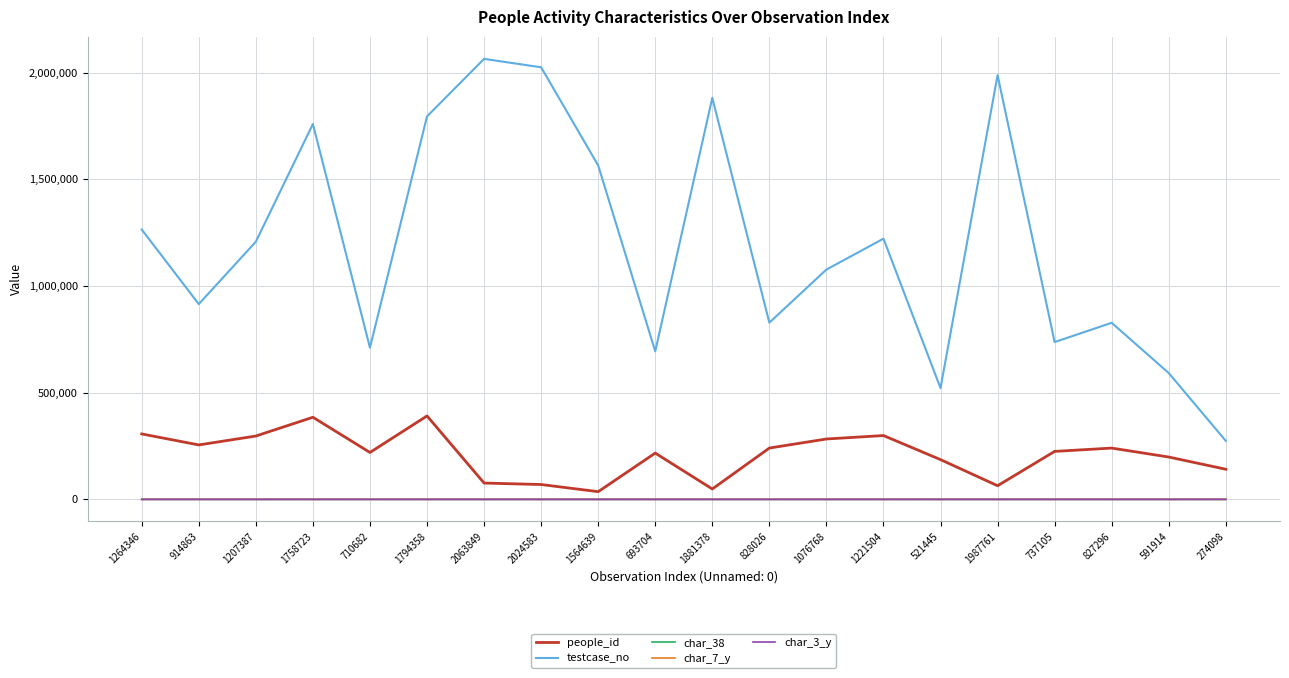

What is the greatest value displayed?

2063850